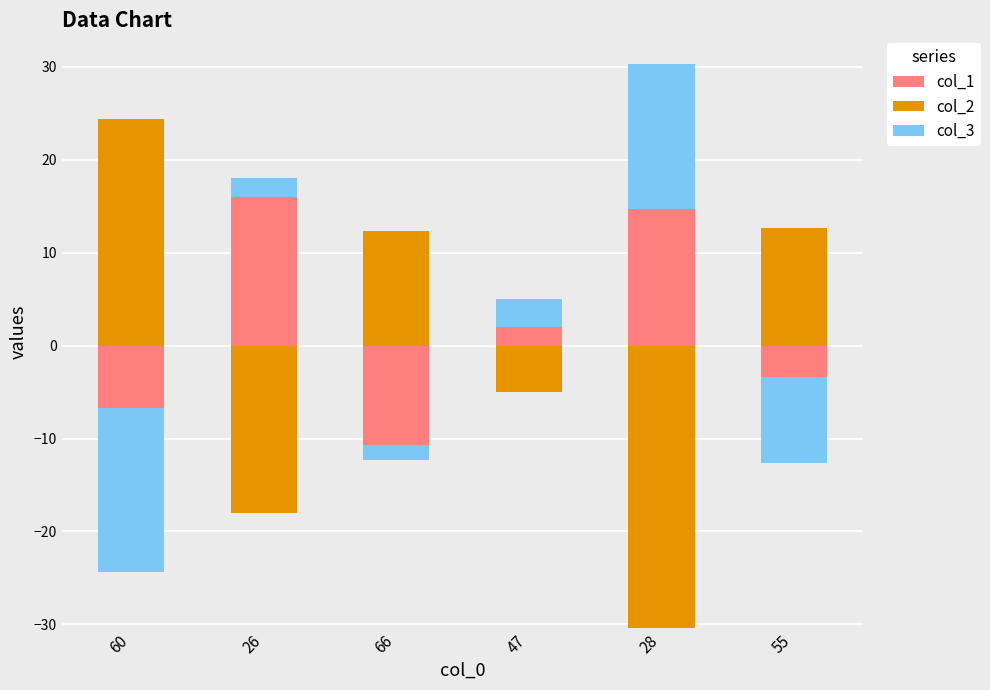

At which label does col_2 first exceed 12?

60